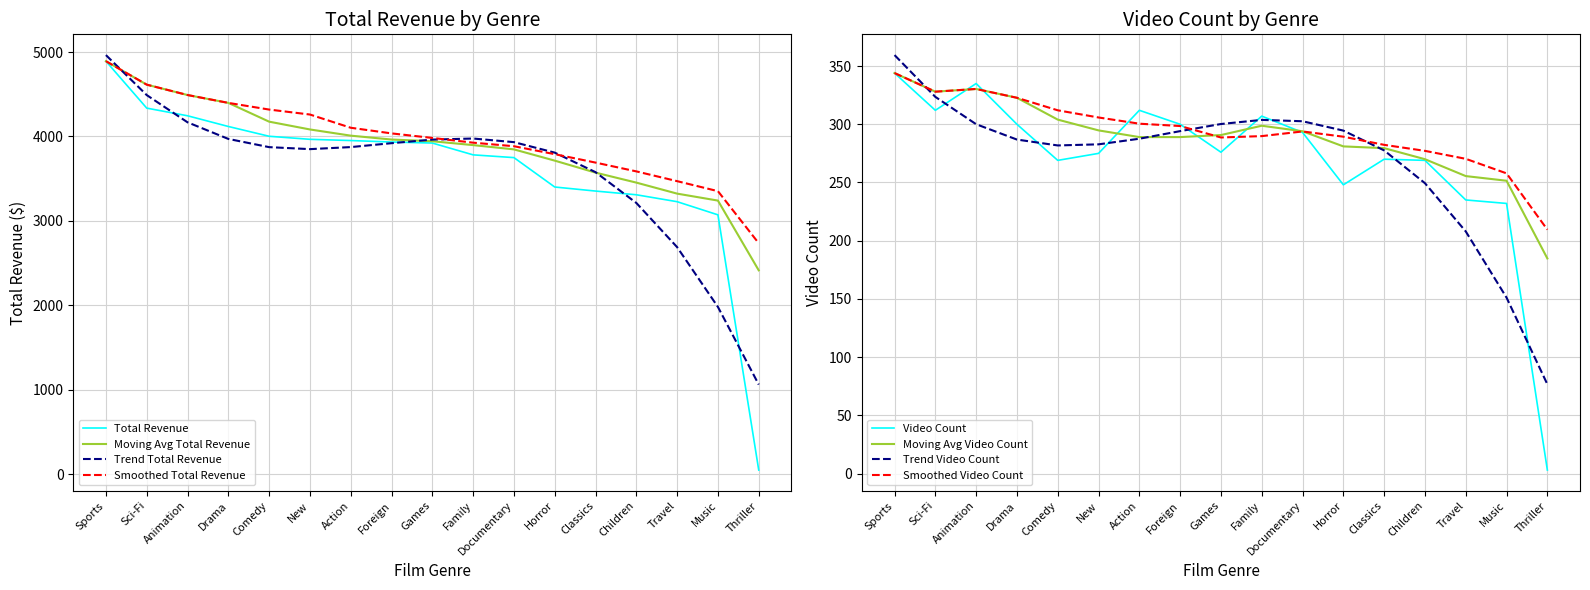

The total_revenue series shows 1896.9 at Documentary. True or false?

False